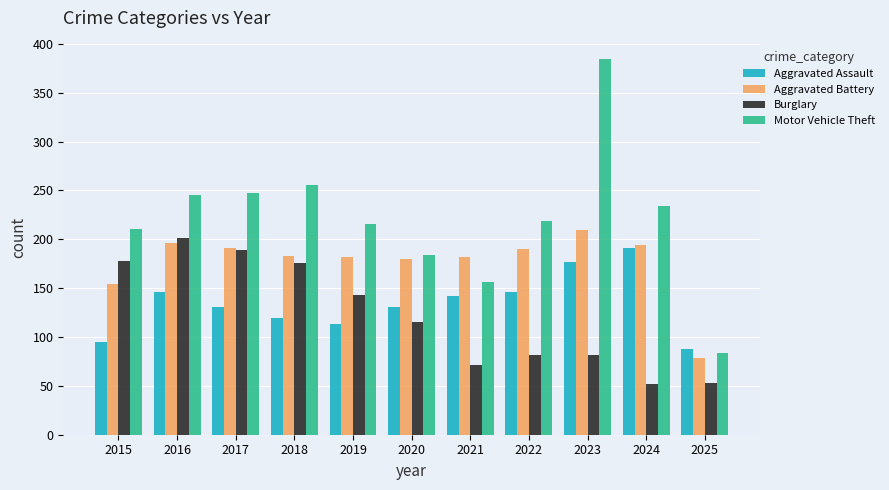

Is it true that Aggravated Assault equals 43 at 2021?

False